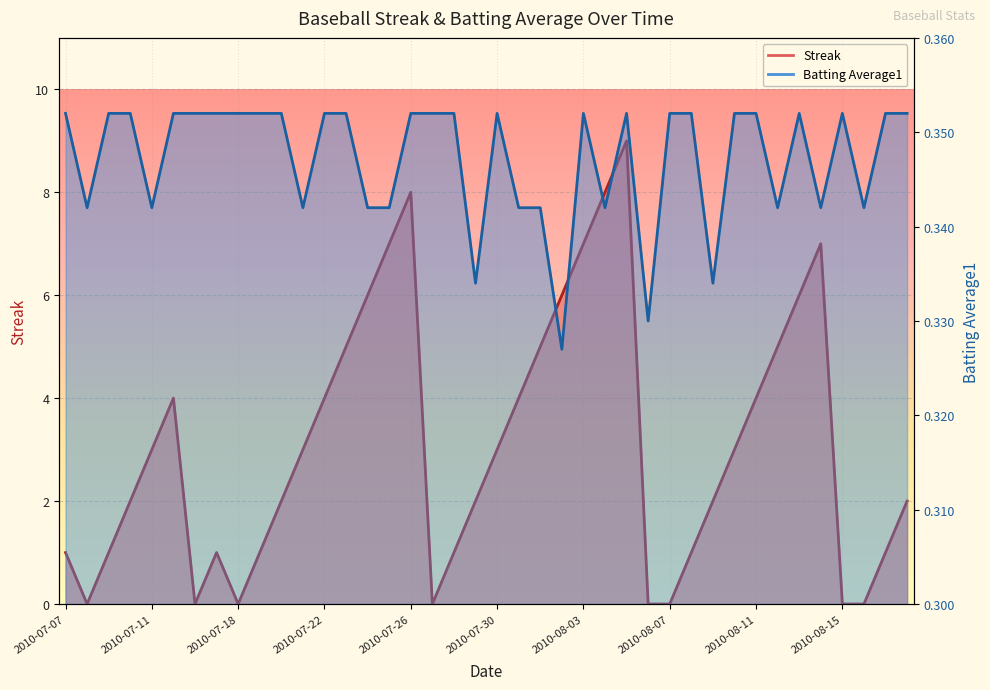

The value of Streak at 2010-08-02 is 6.0. True or false?

True